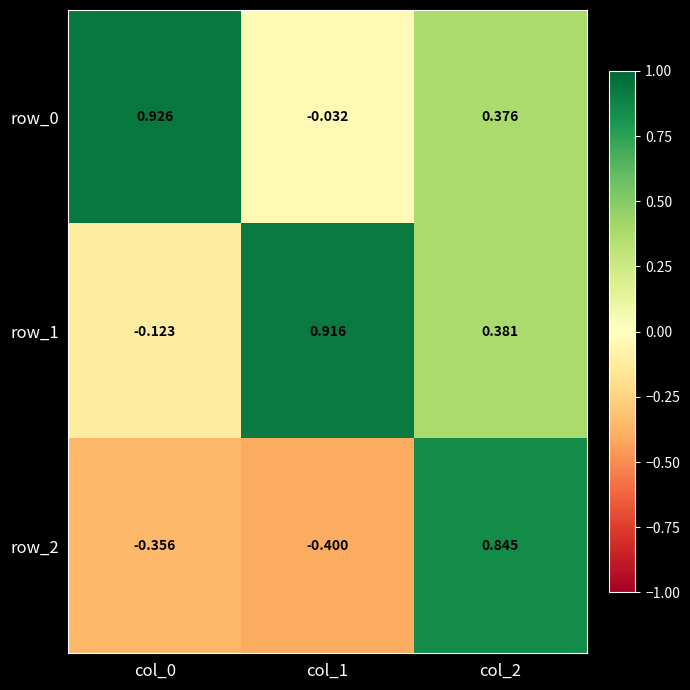

Is the value of row_0 at col_2 greater than the value of row_1 at col_2?

No